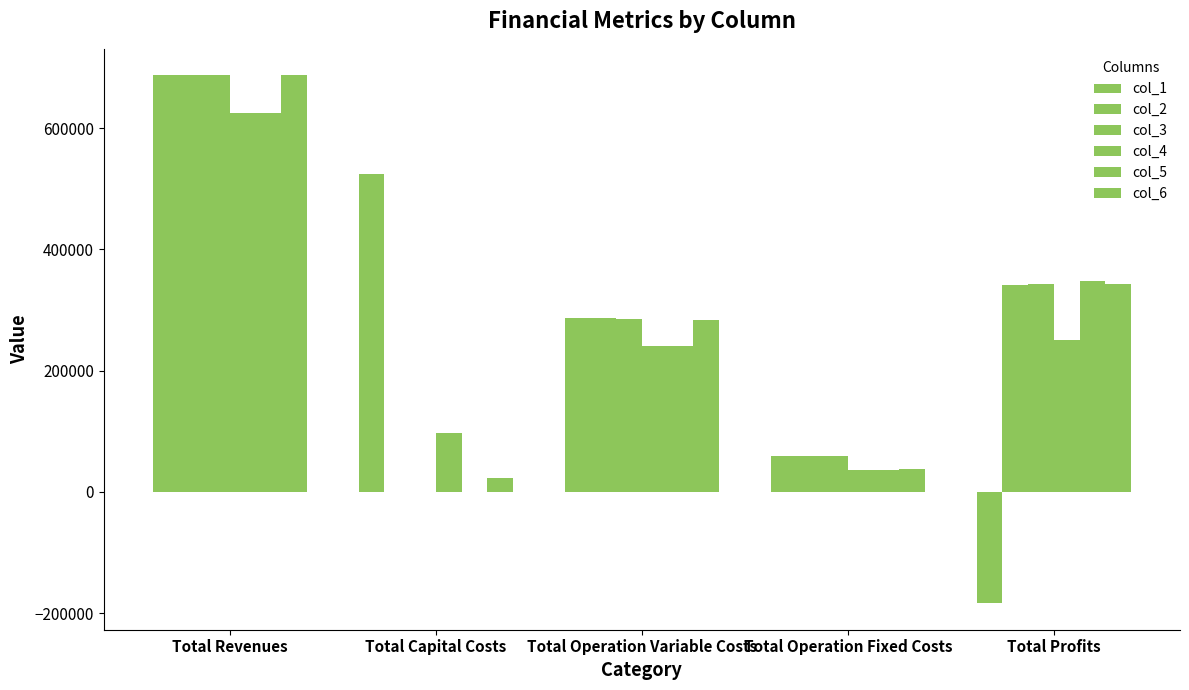

How many positive values does the col_2 series have?

4